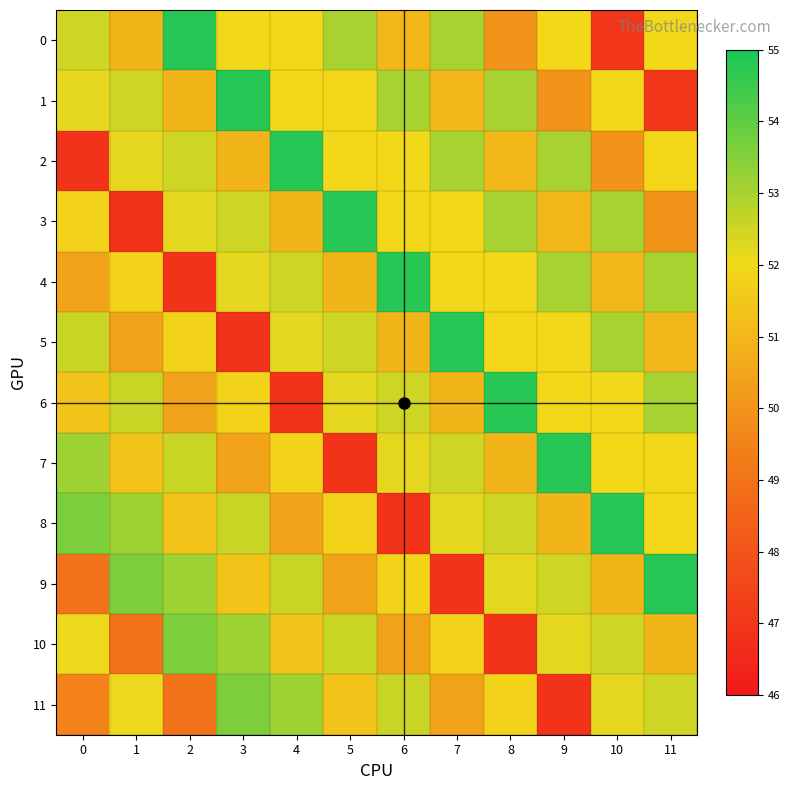

Reading right to left, list all the values displayed in this chart.

0: 11=52.0	10=47.0	9=52.0	8=50.0	7=53.0	6=51.0	5=53.0	4=52.0	3=52.0	2=54.8	1=51.0	0=52.5
1: 11=47.0	10=52.0	9=50.0	8=53.0	7=51.0	6=53.0	5=52.0	4=52.0	3=54.8	2=51.0	1=52.5	0=52.2
2: 11=52.0	10=50.0	9=53.0	8=51.0	7=53.0	6=52.0	5=52.0	4=54.8	3=51.0	2=52.5	1=52.2	0=46.9
3: 11=50.0	10=53.0	9=51.0	8=53.0	7=52.0	6=52.0	5=54.8	4=51.0	3=52.5	2=52.2	1=46.9	0=51.9
4: 11=53.0	10=51.0	9=53.0	8=52.0	7=52.0	6=54.8	5=51.0	4=52.5	3=52.2	2=46.9	1=51.9	0=50.4
5: 11=51.0	10=53.0	9=52.0	8=52.0	7=54.8	6=51.0	5=52.5	4=52.2	3=46.9	2=51.9	1=50.4	0=52.6
6: 11=53.0	10=52.0	9=52.0	8=54.8	7=51.0	6=52.5	5=52.2	4=46.9	3=51.9	2=50.4	1=52.6	0=51.4
7: 11=52.0	10=52.0	9=54.8	8=51.0	7=52.5	6=52.2	5=46.9	4=51.9	3=50.4	2=52.6	1=51.4	0=53.1
8: 11=52.0	10=54.8	9=51.0	8=52.5	7=52.2	6=46.9	5=51.9	4=50.4	3=52.6	2=51.4	1=53.1	0=53.6
9: 11=54.8	10=51.0	9=52.5	8=52.2	7=46.9	6=51.9	5=50.4	4=52.6	3=51.4	2=53.1	1=53.6	0=49.0
10: 11=51.0	10=52.5	9=52.2	8=46.9	7=51.9	6=50.4	5=52.6	4=51.4	3=53.1	2=53.6	1=49.0	0=52.1
11: 11=52.5	10=52.2	9=46.9	8=51.9	7=50.4	6=52.6	5=51.4	4=53.1	3=53.6	2=49.0	1=52.1	0=49.5